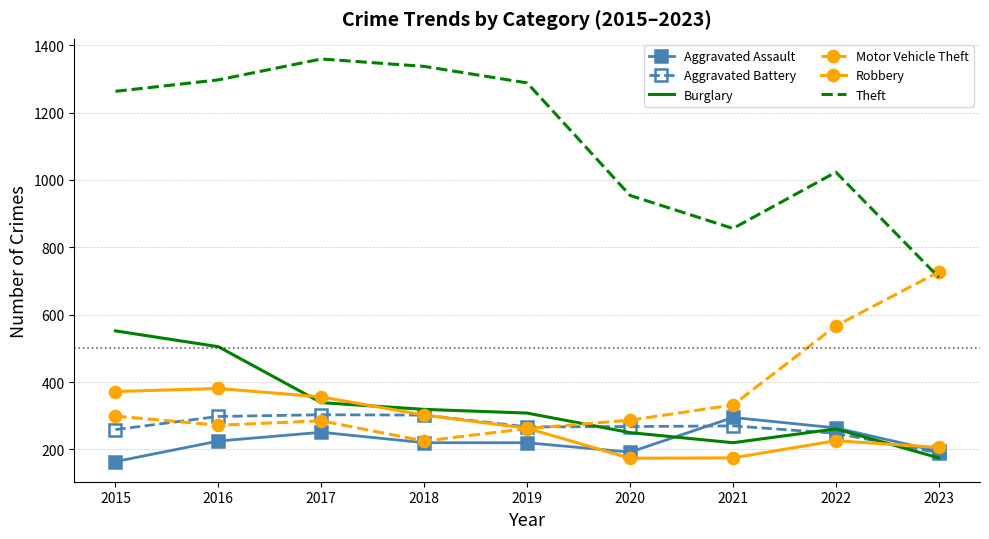

What is the difference between the second highest and second lowest values in the Theft series?

481